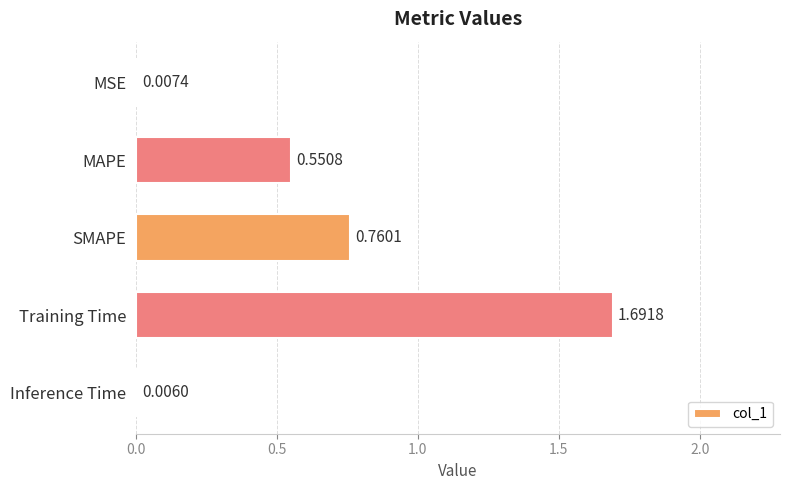

Which has a higher value, Training Time or MSE?

Training Time